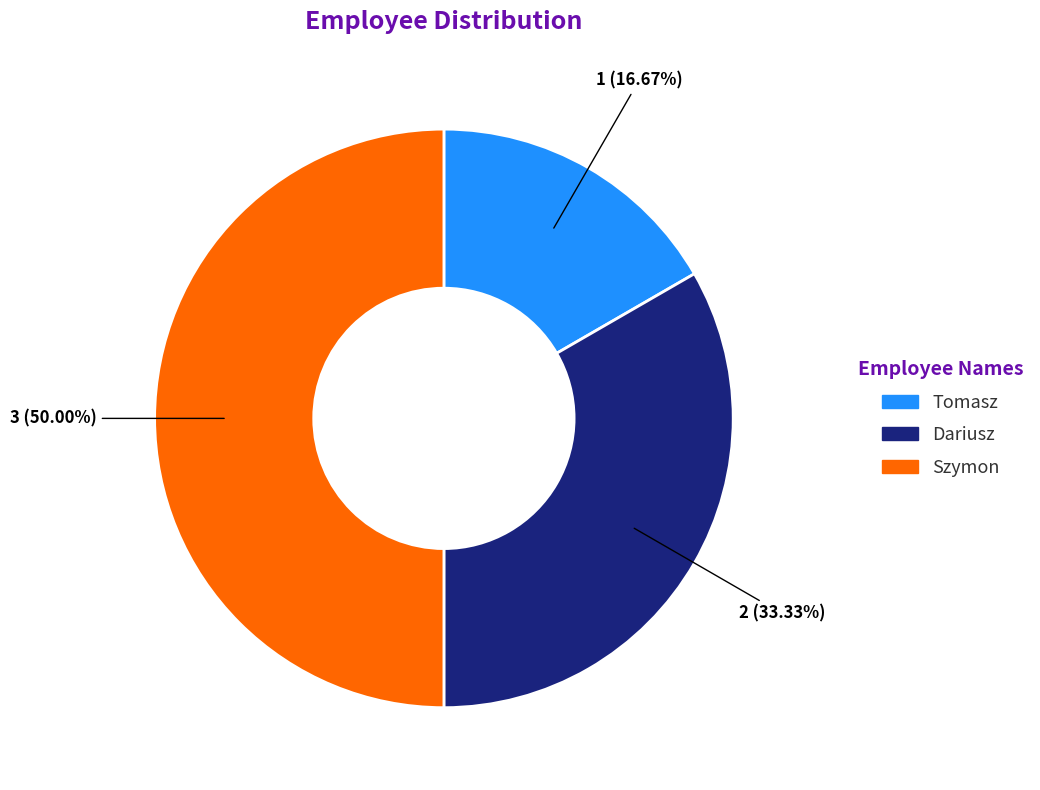

True or false: Dariusz accounts for 24% of the total.

False